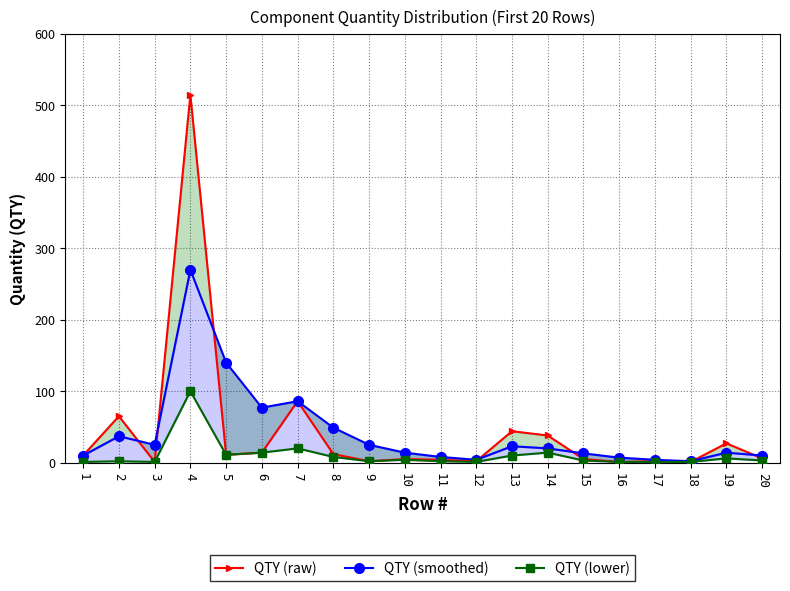

True or false: QTY (raw) and QTY (lower) intersect in this chart.

False